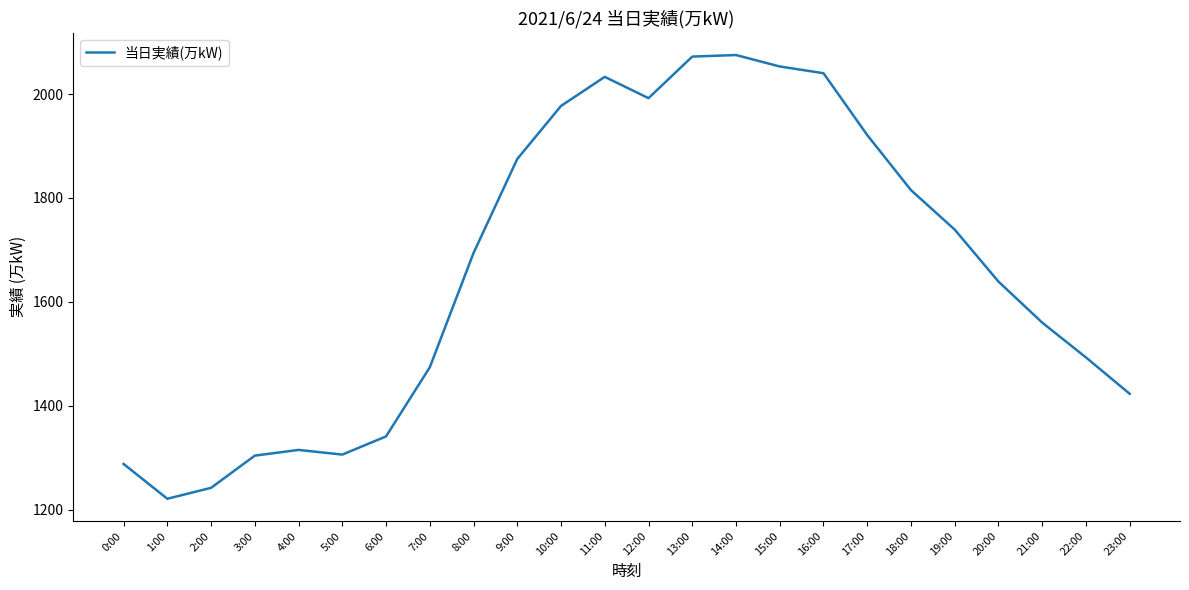

What is the change in value from 11:00 to 20:00?

-394